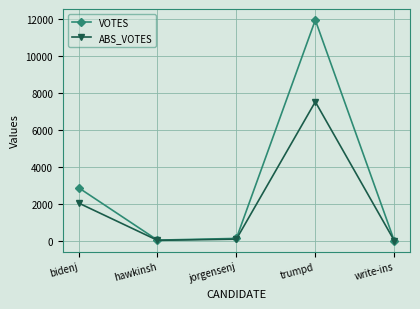

What is the difference between the maximum and minimum values in the VOTES series?

11926